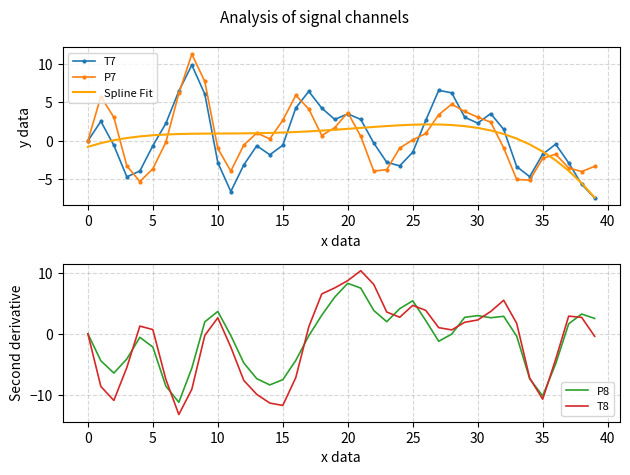

What is the minimum value for P7?

-5.3